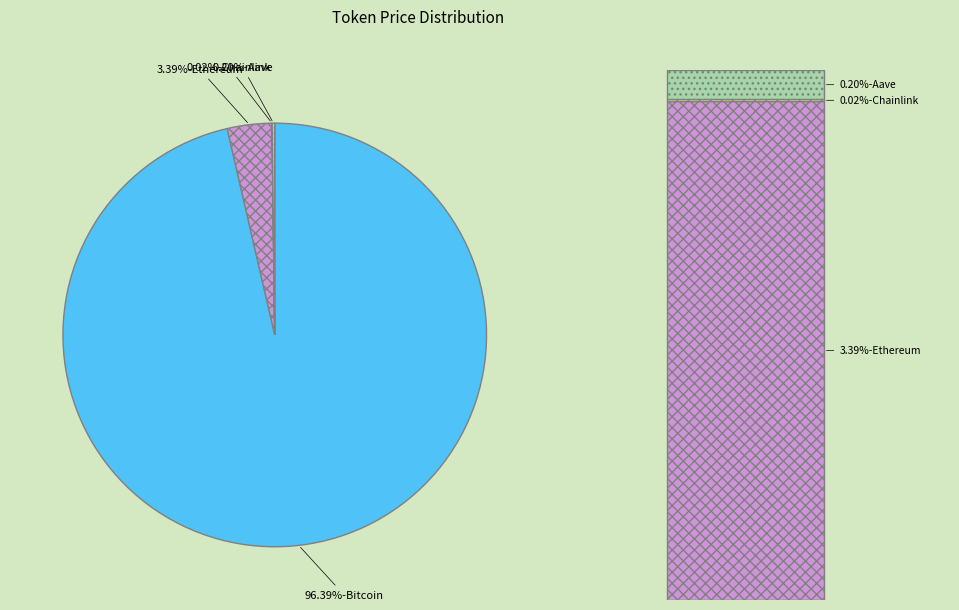

Is there a majority slice in this chart?

Yes